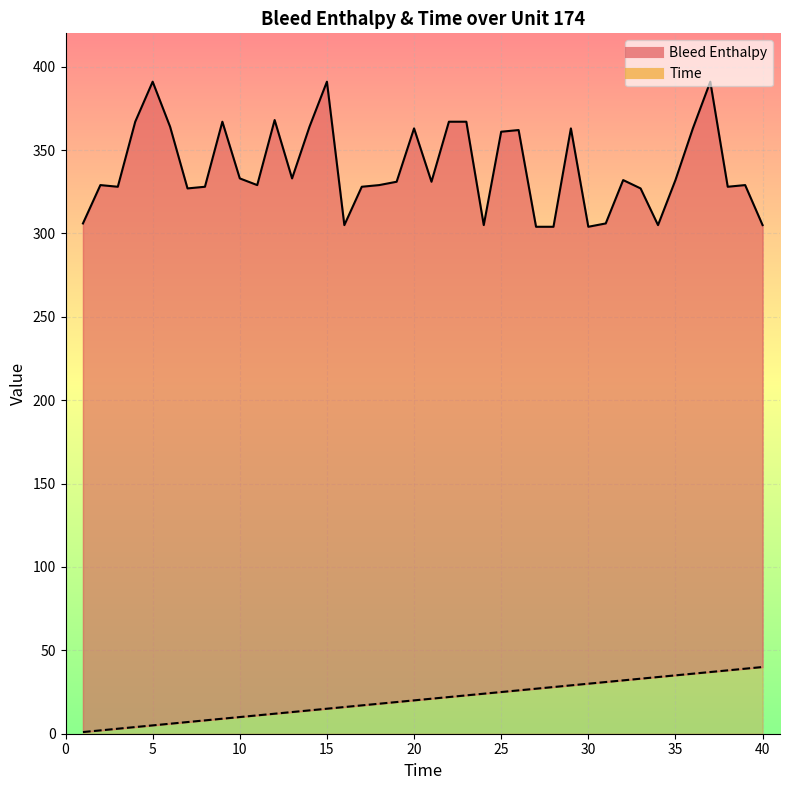

True or false: Time and Bleed Enthalpy intersect in this chart.

False